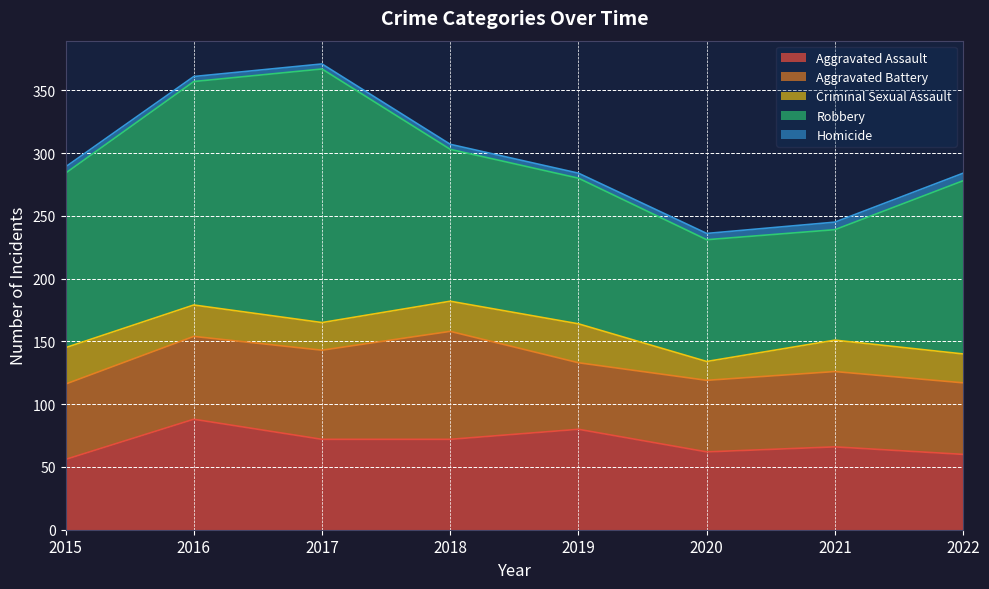

Reading right to left, transcribe all the data shown in this chart.

Aggravated Assault: 2022=60	2021=66	2020=62	2019=80	2018=72	2017=72	2016=88	2015=56
Aggravated Battery: 2022=57	2021=60	2020=57	2019=53	2018=86	2017=71	2016=66	2015=60
Criminal Sexual Assault: 2022=23	2021=25	2020=15	2019=31	2018=24	2017=22	2016=25	2015=29
Robbery: 2022=138	2021=88	2020=97	2019=116	2018=121	2017=202	2016=178	2015=139
Homicide: 2022=6	2021=6	2020=5	2019=4	2018=4	2017=4	2016=4	2015=5